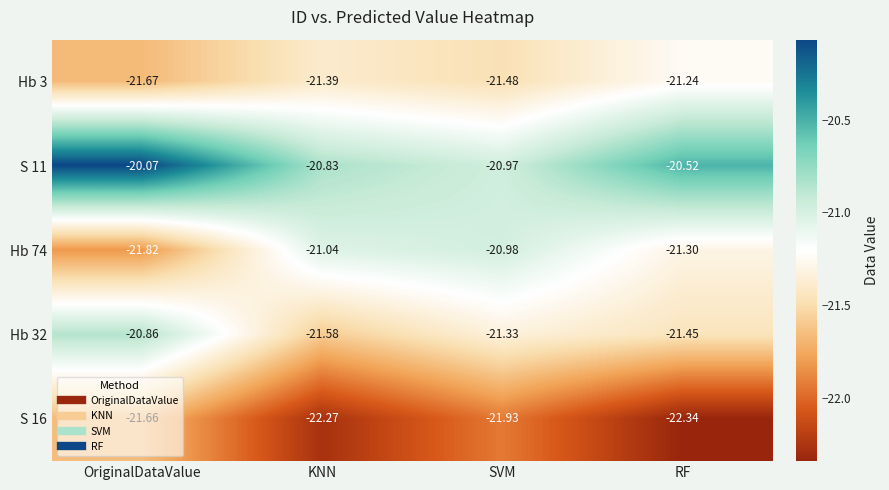

List the series in order of their peak value, highest first.

S 11, Hb 32, Hb 74, Hb 3, S 16